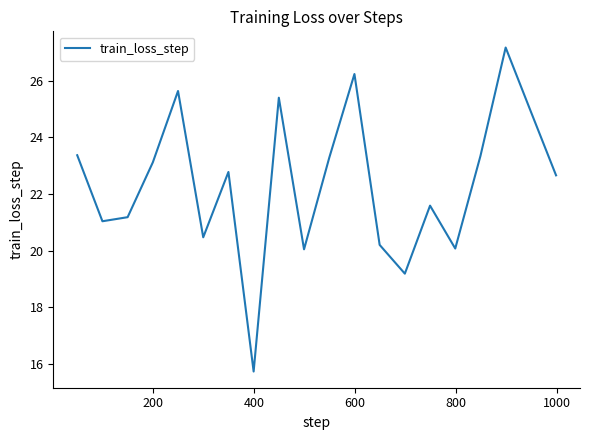

How many distinct data groups are displayed?

1